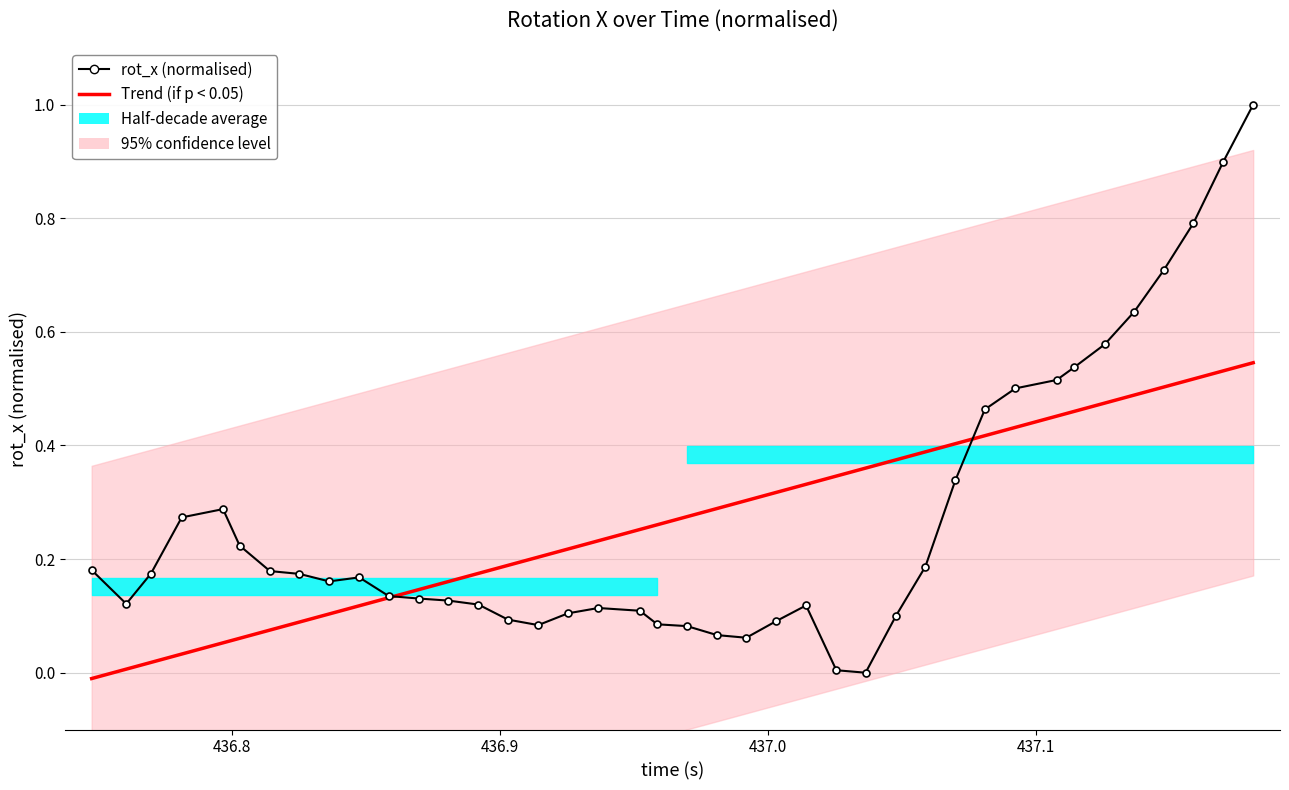

Which series has the largest range (max minus min)?

rot_x (normalised)